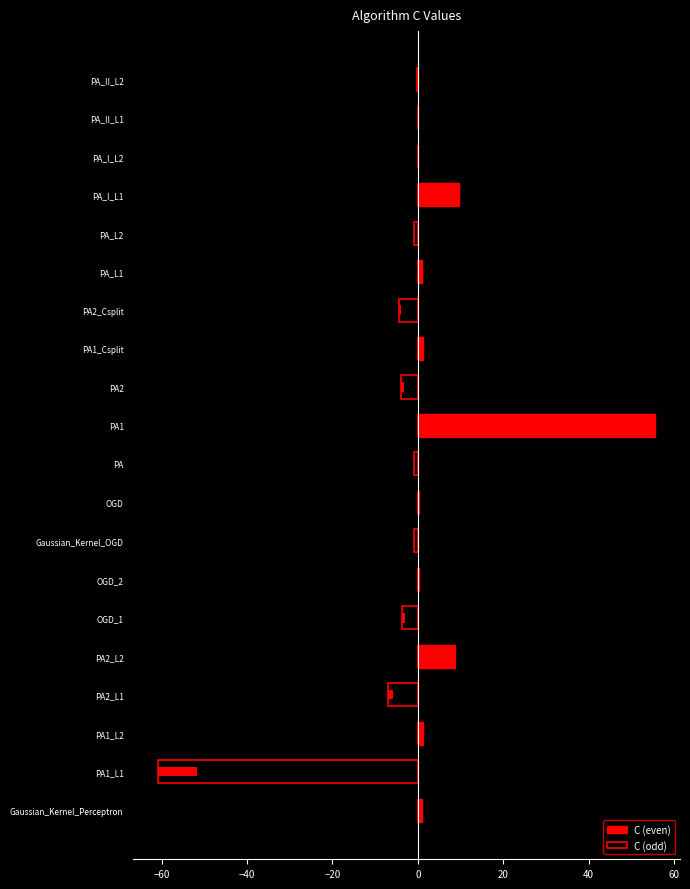

Reading left to right, list all the values displayed in this chart.

C (even): 1.0	0.0	1.1	0.0	8.8	0.0	0.3	0.0	0.3	0.0	55.6	0.0	1.2	0.0	1.0	0.0	9.7	0.0	0.1	0.0
C (odd): 0.0	-60.8	0.0	-6.9	0.0	-3.6	0.0	-1.0	0.0	-1.0	0.0	-3.8	0.0	-4.5	0.0	-1.0	0.0	-0.1	0.0	-0.1